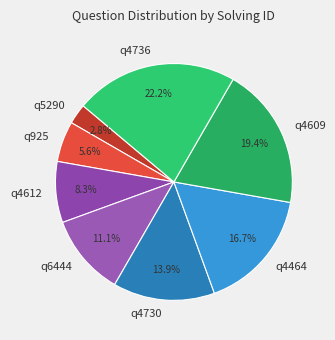

Does q5290 represent more than half of the total?

No